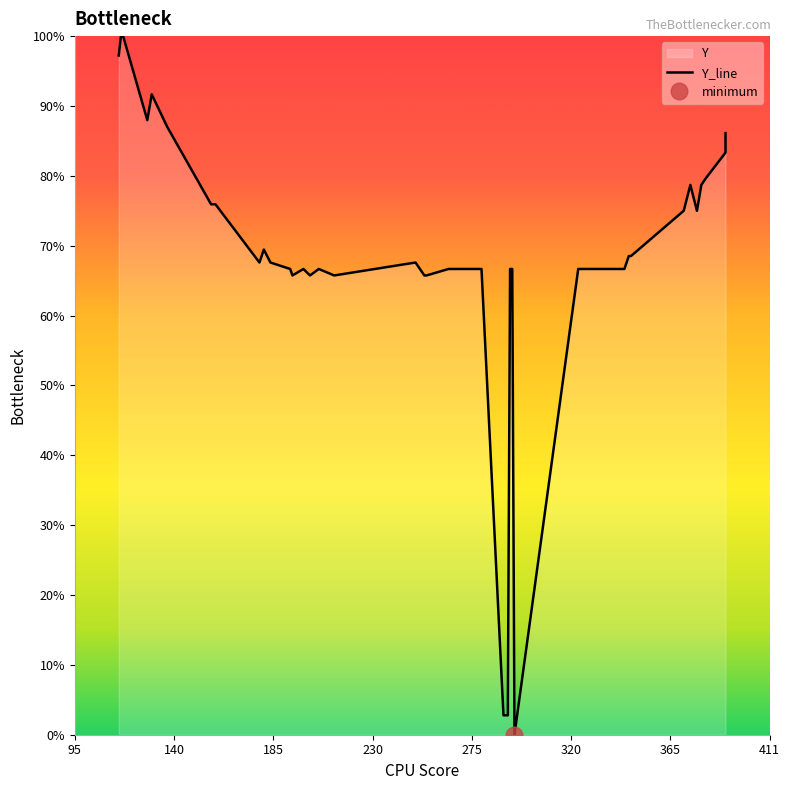

What is the label of the 36th point from the right?

275